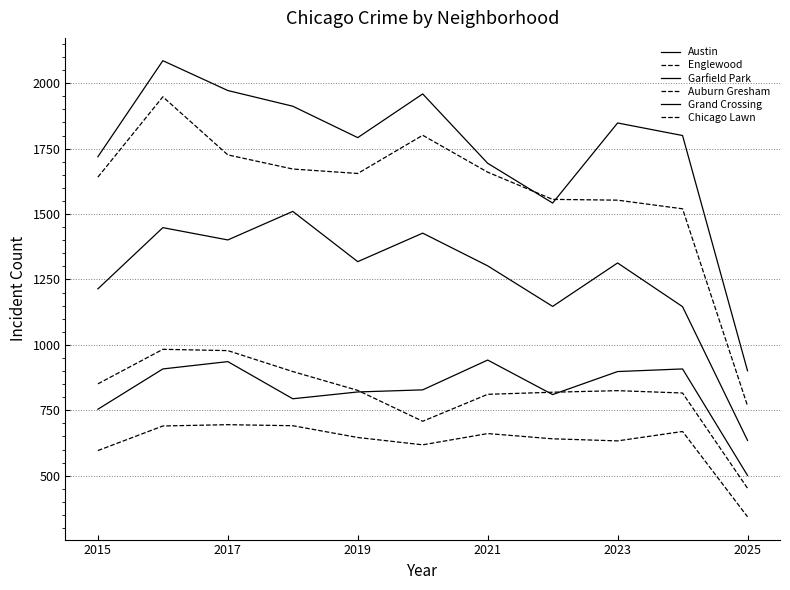

Does the chart display data point markers on the line(s)?

No